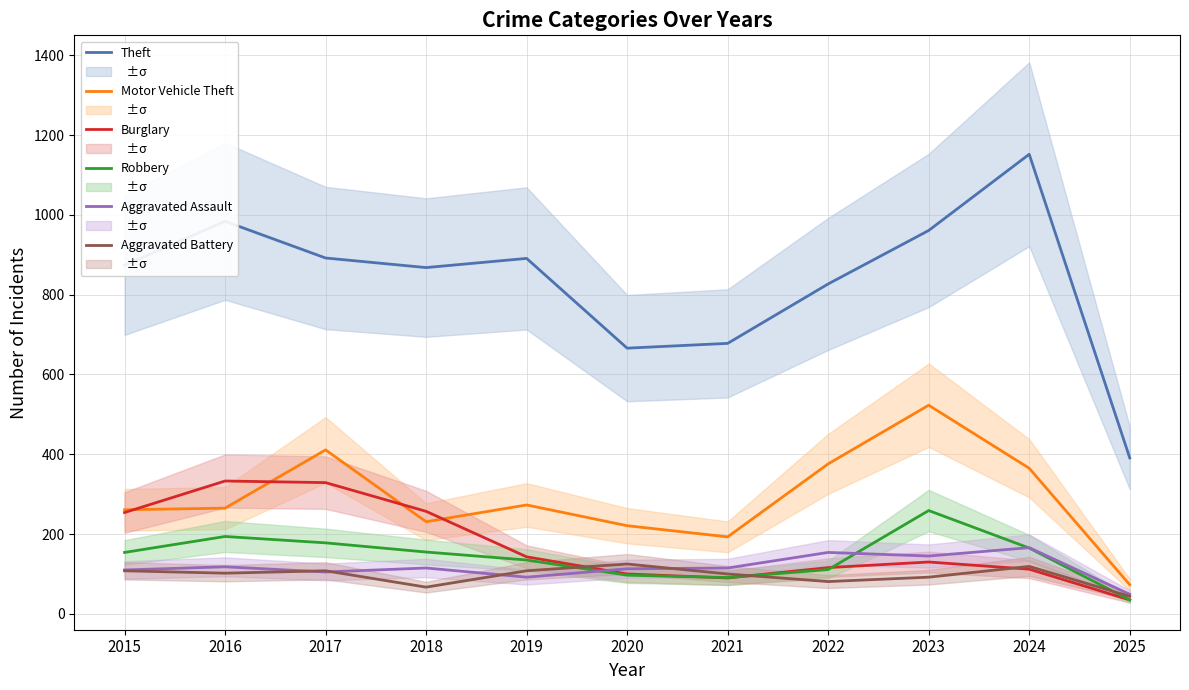

At which category is the sum across all series the highest?

2023